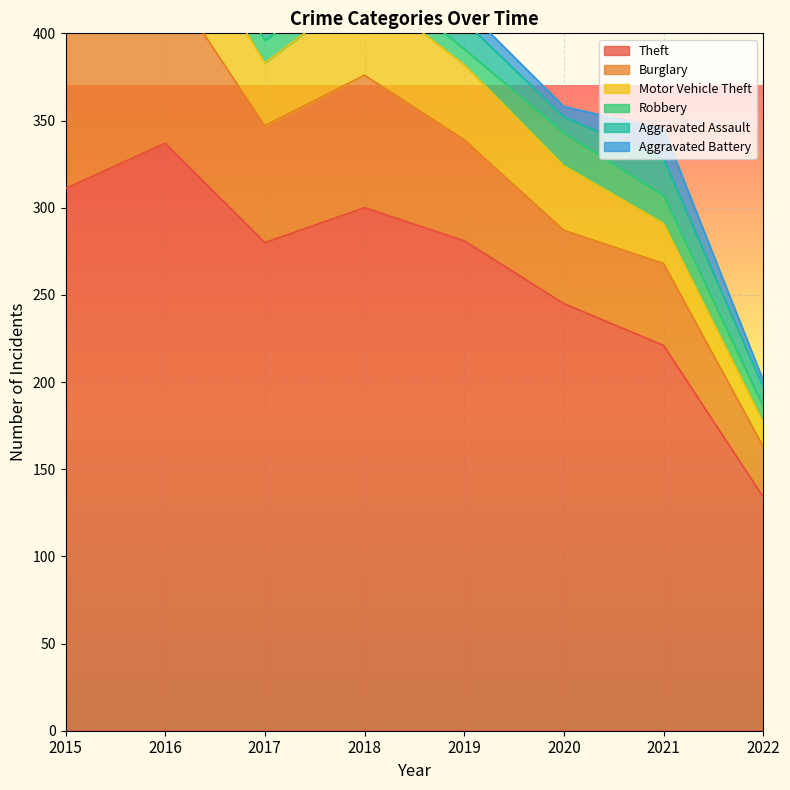

What are all the series names shown in the legend?

Theft, Burglary, Motor Vehicle Theft, Robbery, Aggravated Assault, Aggravated Battery